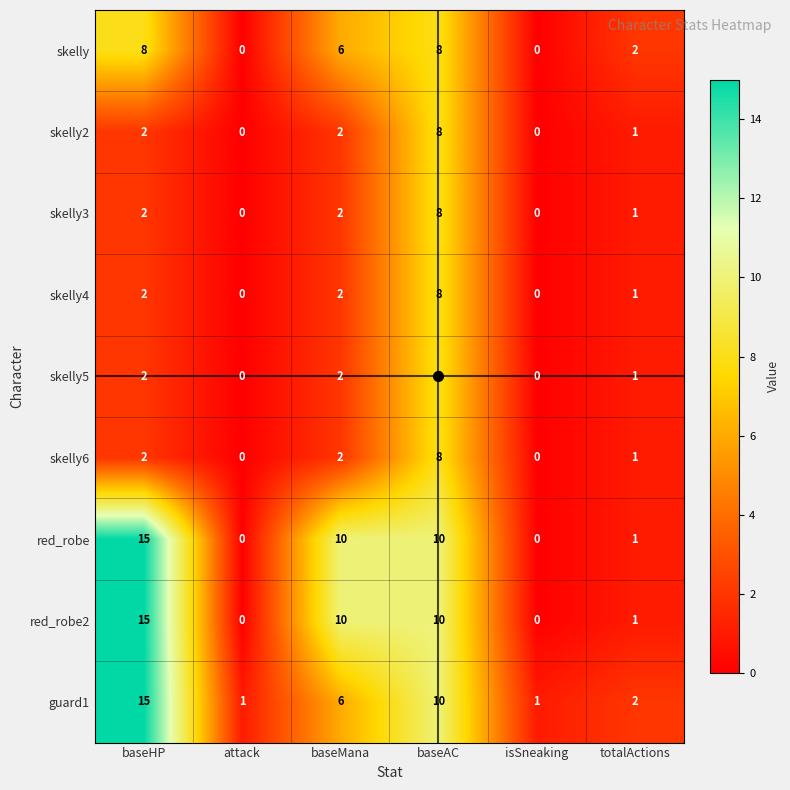

What is the spread (max minus min) of values at baseMana?

8